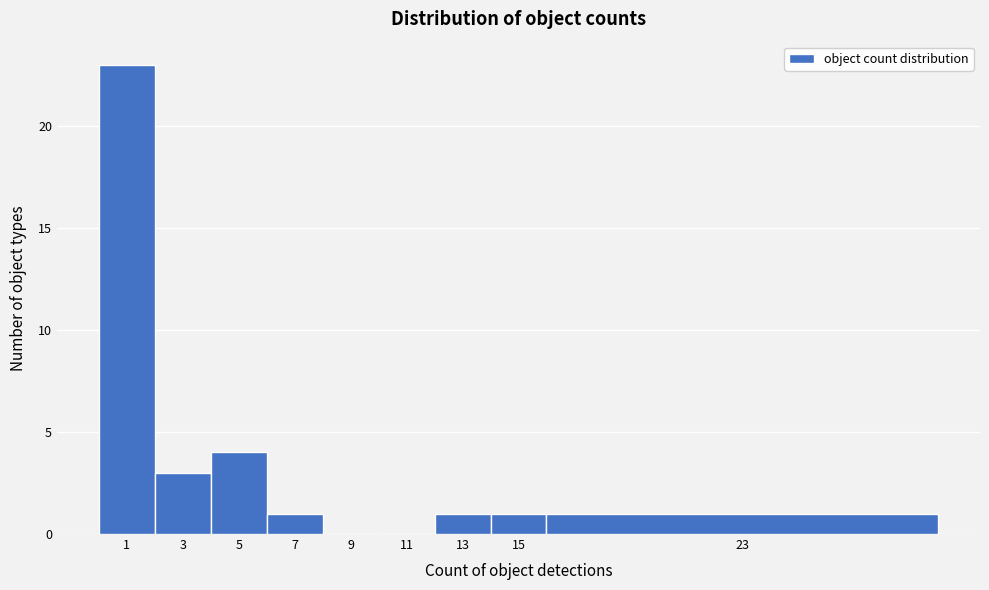

Reading left to right, what are all the values shown in this chart?

1=23	3=3	5=4	7=1	9=0	11=0	13=1	15=1	23=1